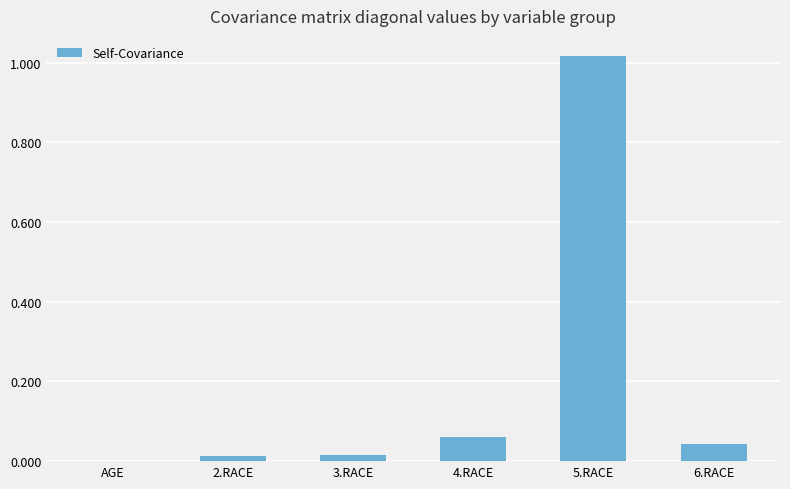

What is the sum of the values at 5.RACE and 4.RACE?

1.1